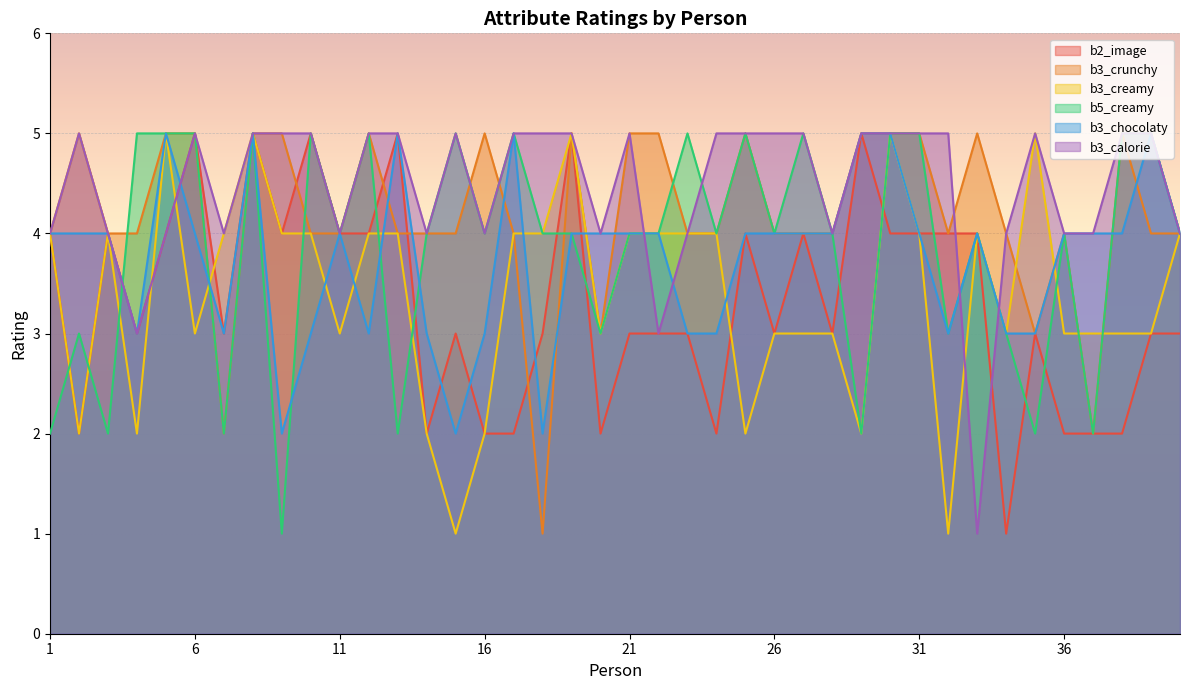

Is the value of b3_chocolaty at 9 greater than the value of b3_calorie at 27?

No